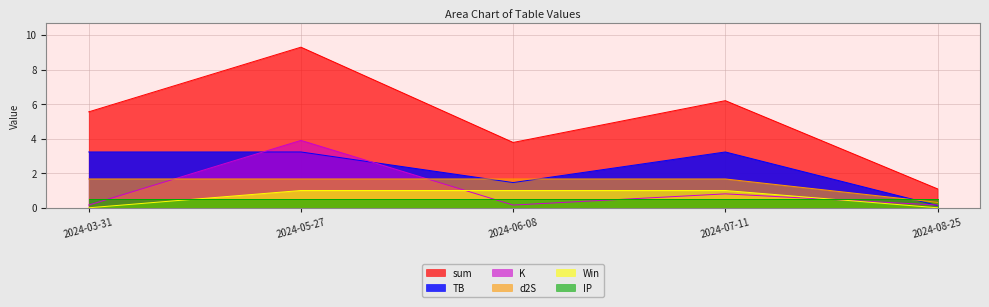

What is the label of the 3rd point from the right?

2024-06-08